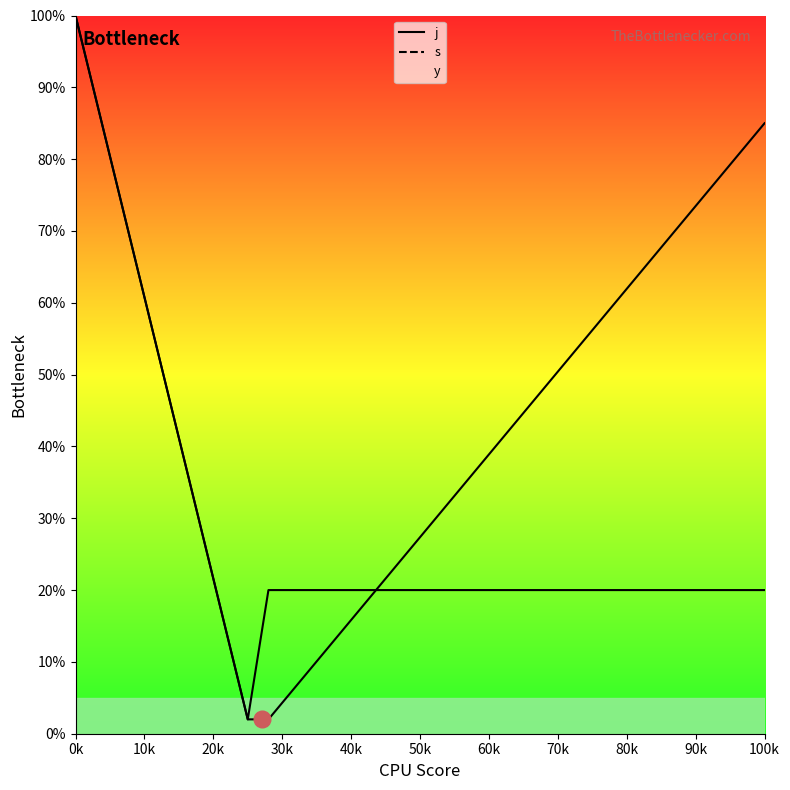

Does the chart display data point markers on the line(s)?

No